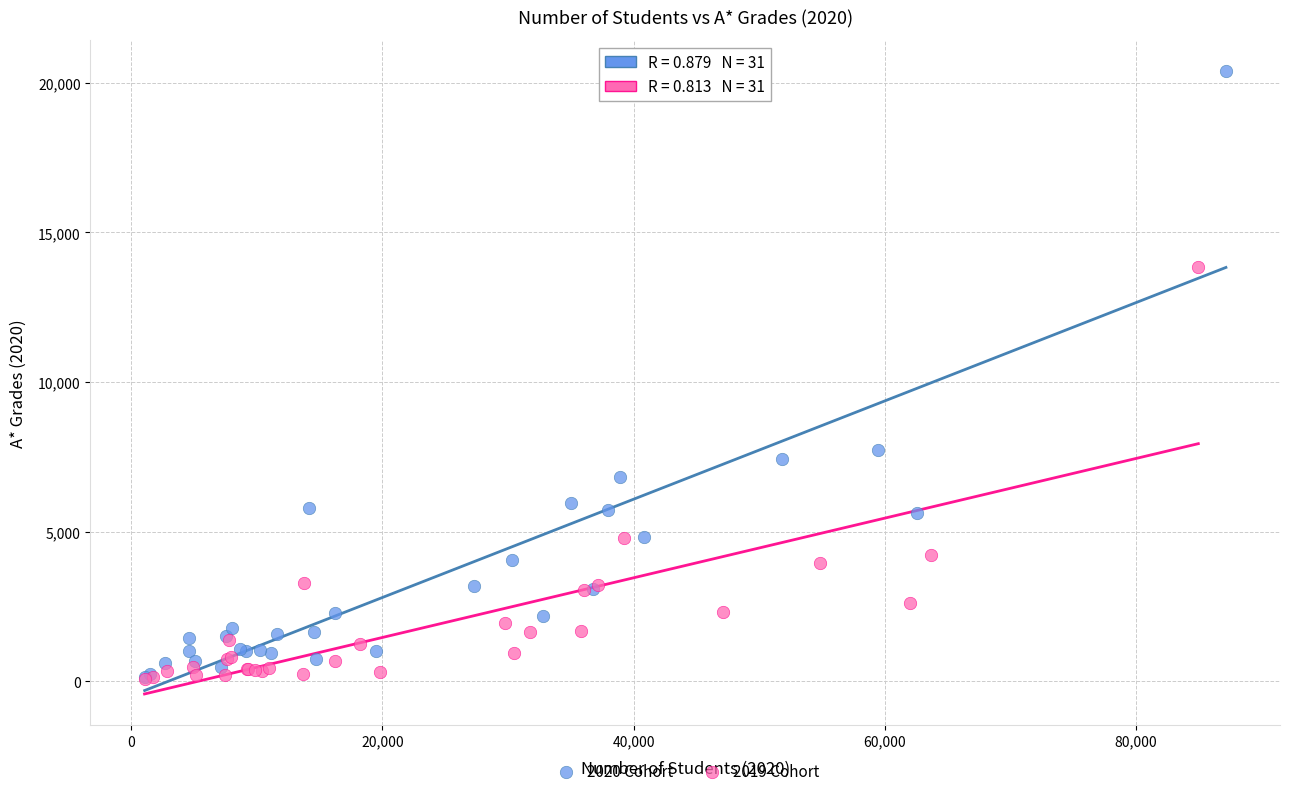

Which series reaches the maximum Y coordinate?

2020 Cohort